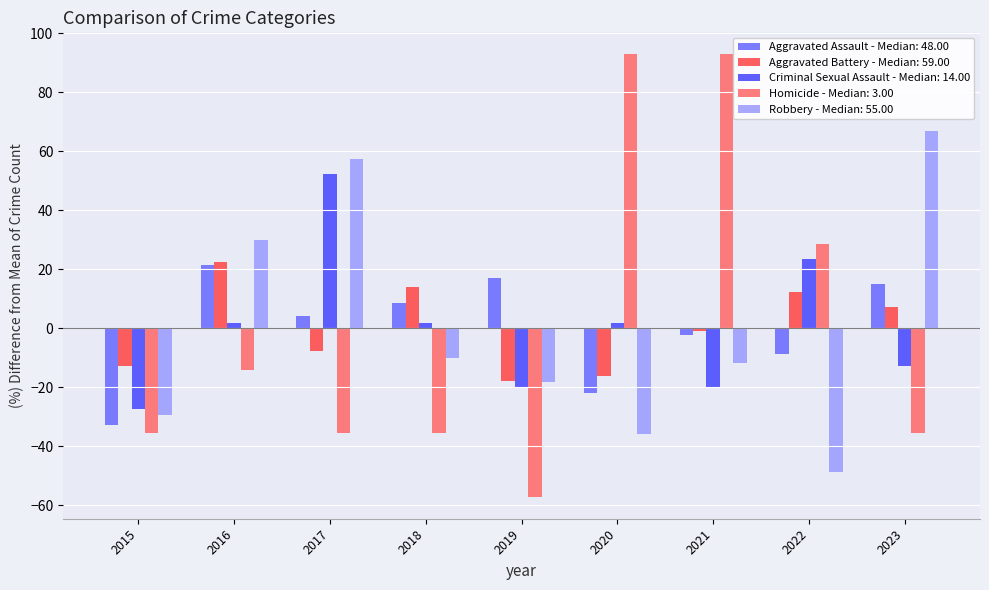

What is the difference between the second highest and second lowest values in the Aggravated Assault - Median: 48.00 series?

39.0